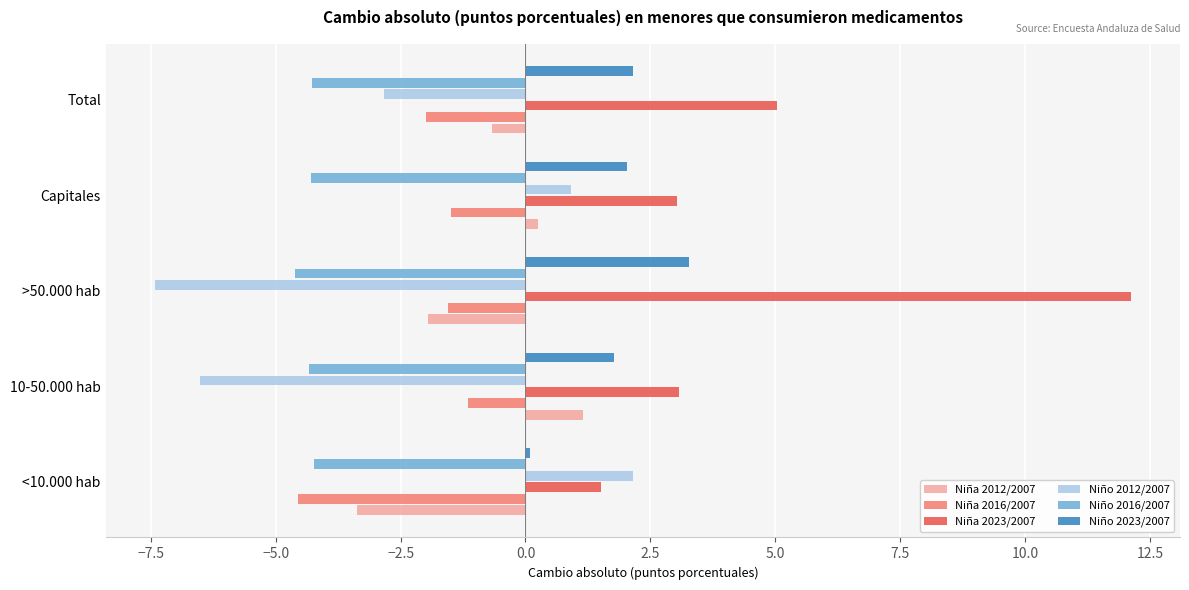

At which label does Niña 2023/2007 reach its minimum?

<10.000 hab